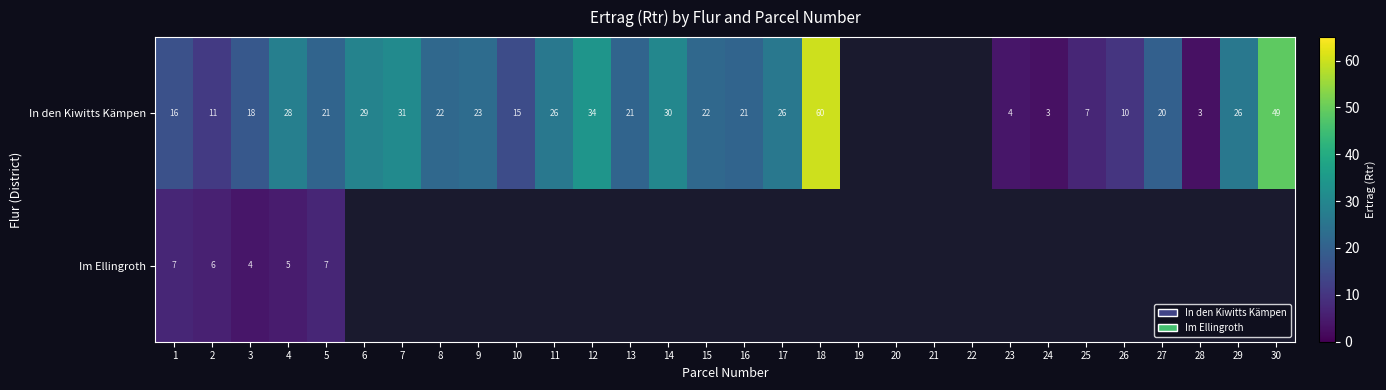

What is the difference between the In den Kiwitts Kämpen values at 29 and 15?

4